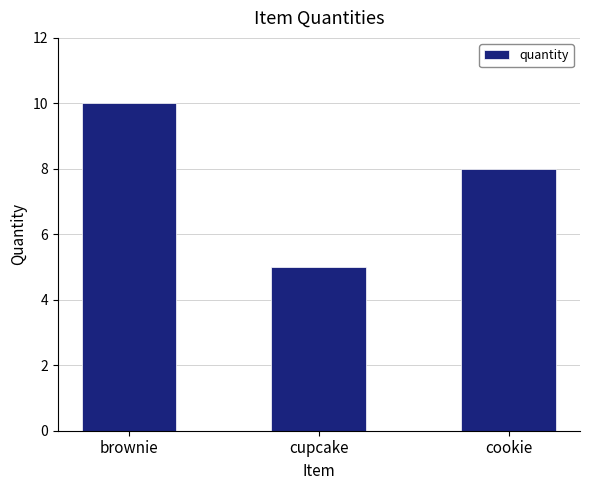

Rank the categories by value from highest to lowest.

brownie, cookie, cupcake